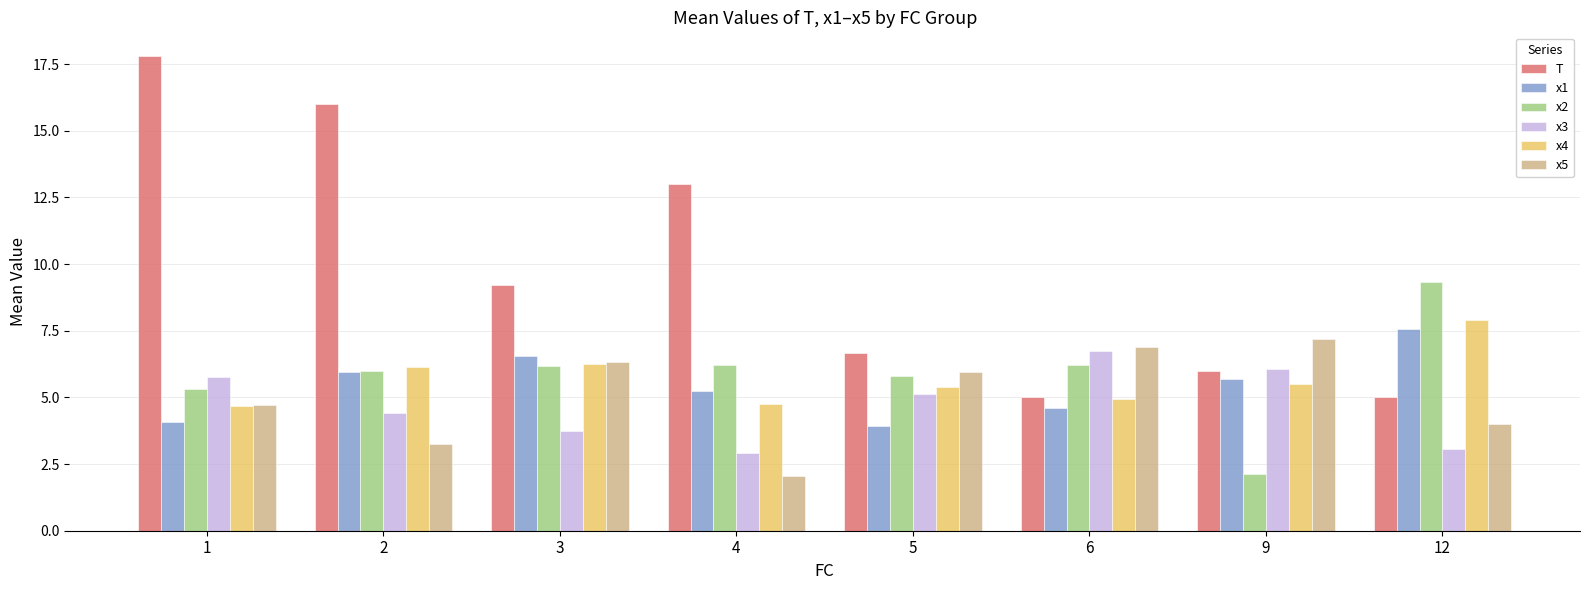

Reading right to left, what are all the values shown in this chart?

T: 5.0	6.0	5.0	6.7	13.0	9.2	16.0	17.8
x1: 7.6	5.7	4.6	3.9	5.3	6.5	6.0	4.1
x2: 9.3	2.1	6.2	5.8	6.2	6.2	6.0	5.3
x3: 3.1	6.1	6.8	5.1	2.9	3.7	4.4	5.8
x4: 7.9	5.5	4.9	5.4	4.7	6.3	6.1	4.7
x5: 4.0	7.2	6.9	5.9	2.1	6.3	3.3	4.7